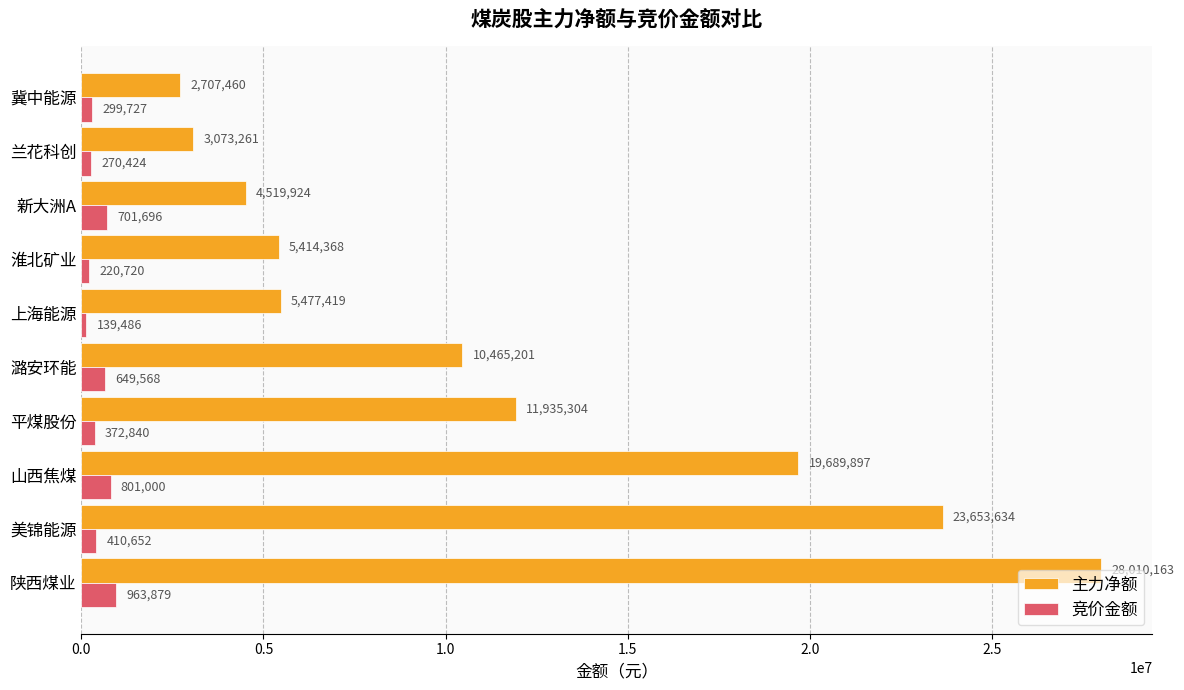

List the labels in order of 竞价金额 value, smallest first.

上海能源, 淮北矿业, 兰花科创, 冀中能源, 平煤股份, 美锦能源, 潞安环能, 新大洲A, 山西焦煤, 陕西煤业